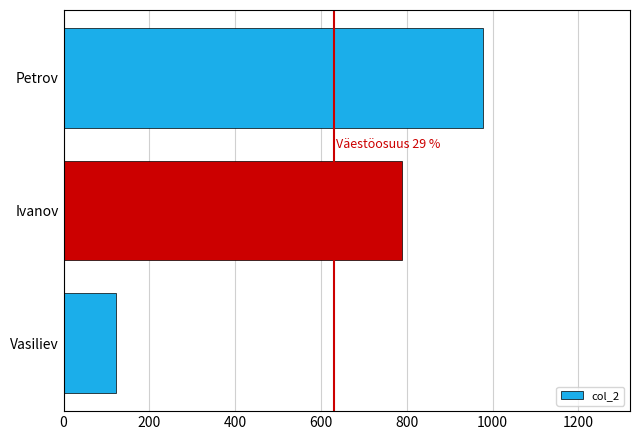

List the labels in order of value, largest first.

Petrov, Ivanov, Vasiliev